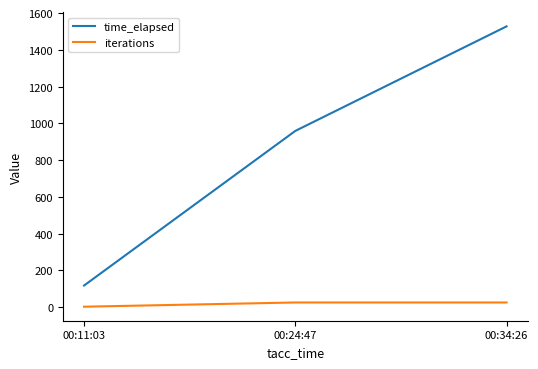

The value of time_elapsed at 00:34:26 is 1059.2. True or false?

False